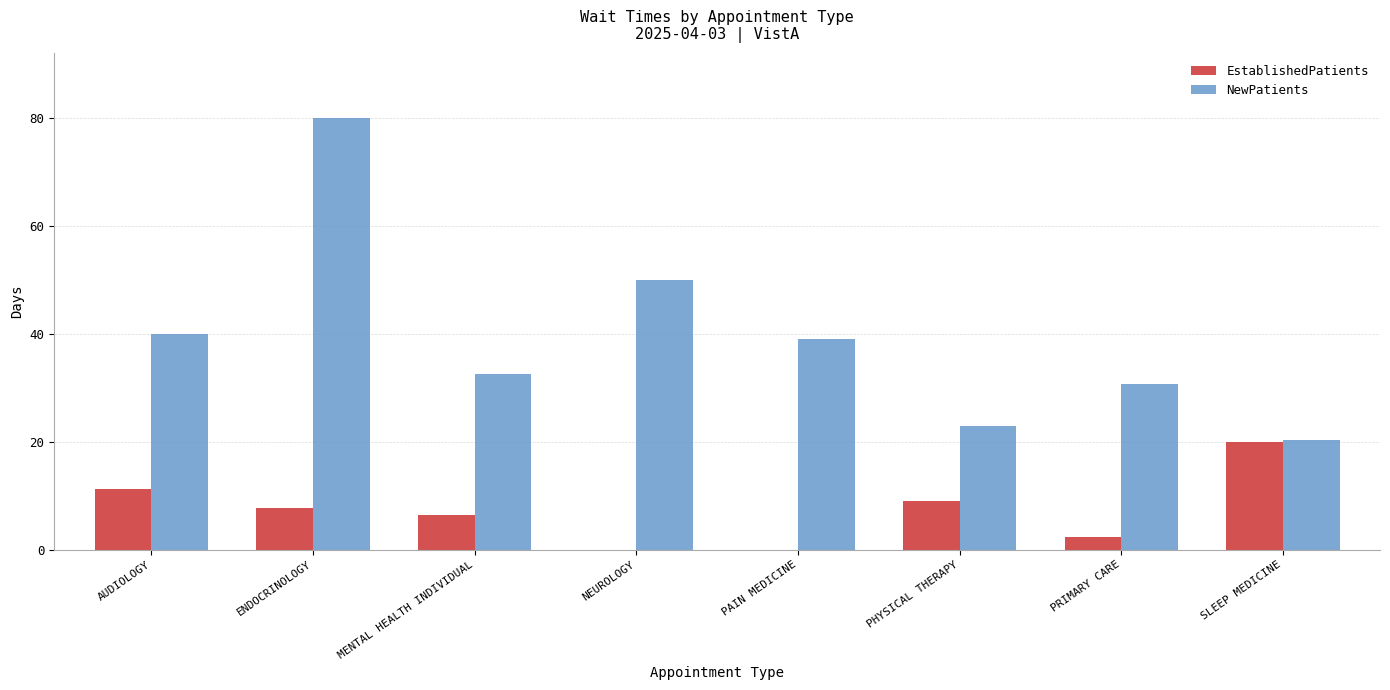

True or false: NewPatients has a value of 26.7 at AUDIOLOGY.

False